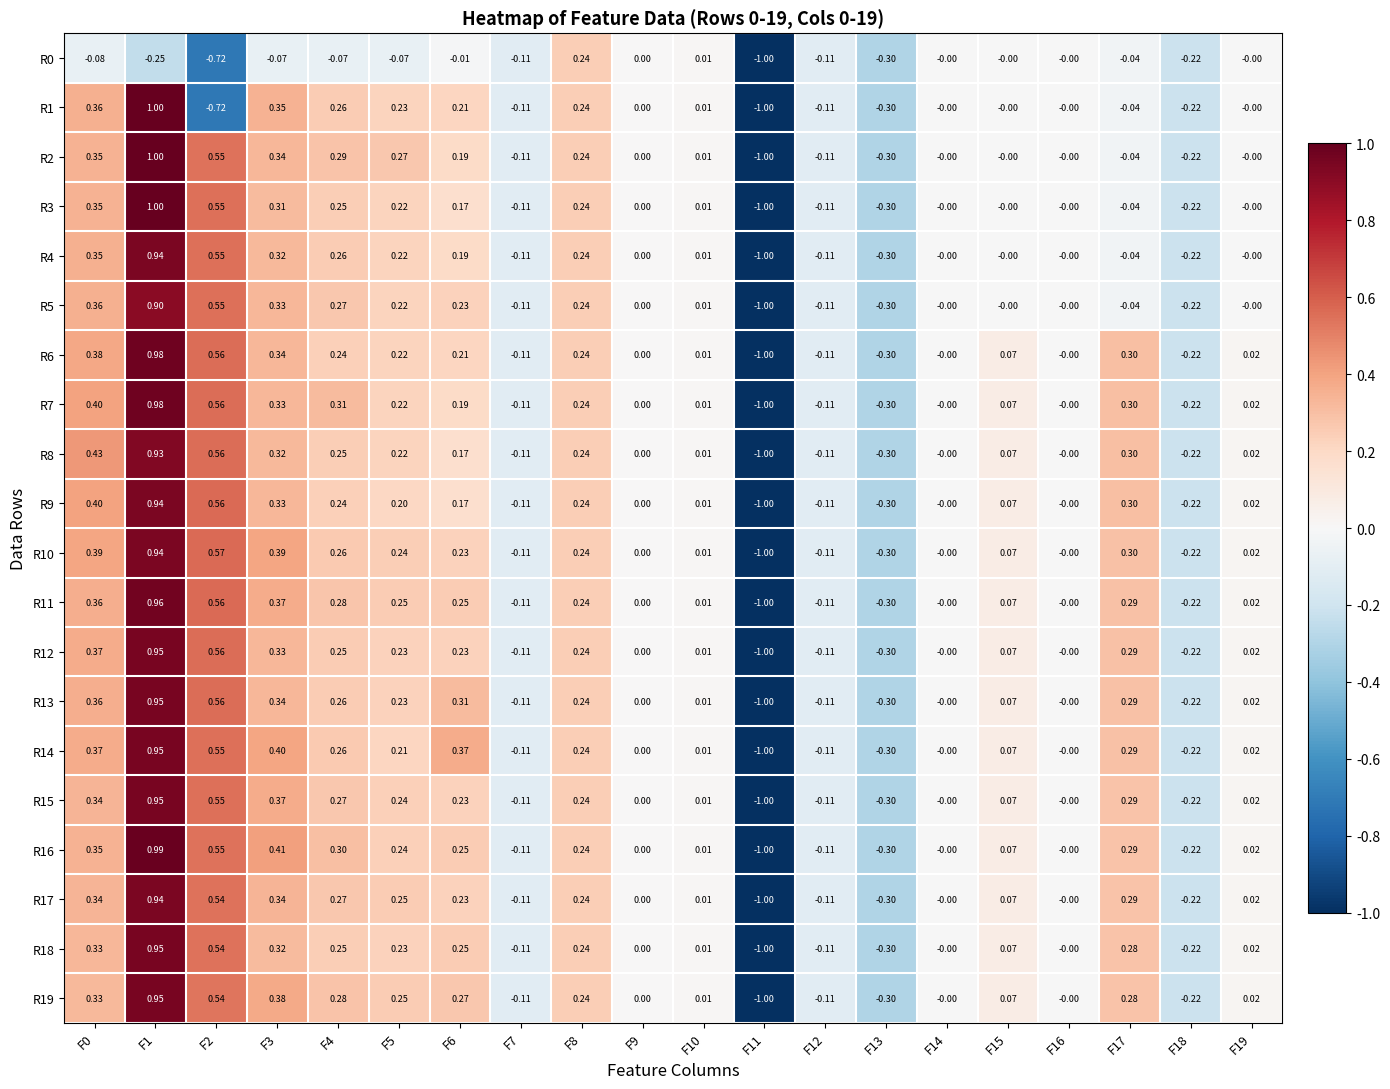

Count the number of categories in the chart.

20